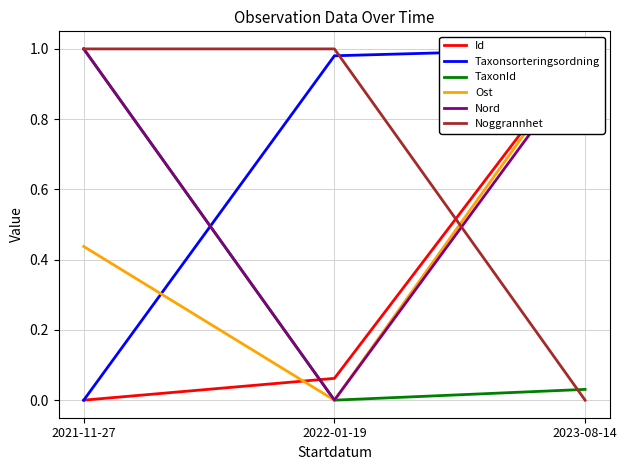

What is the sum of all Taxonsorteringsordning values?

2.0